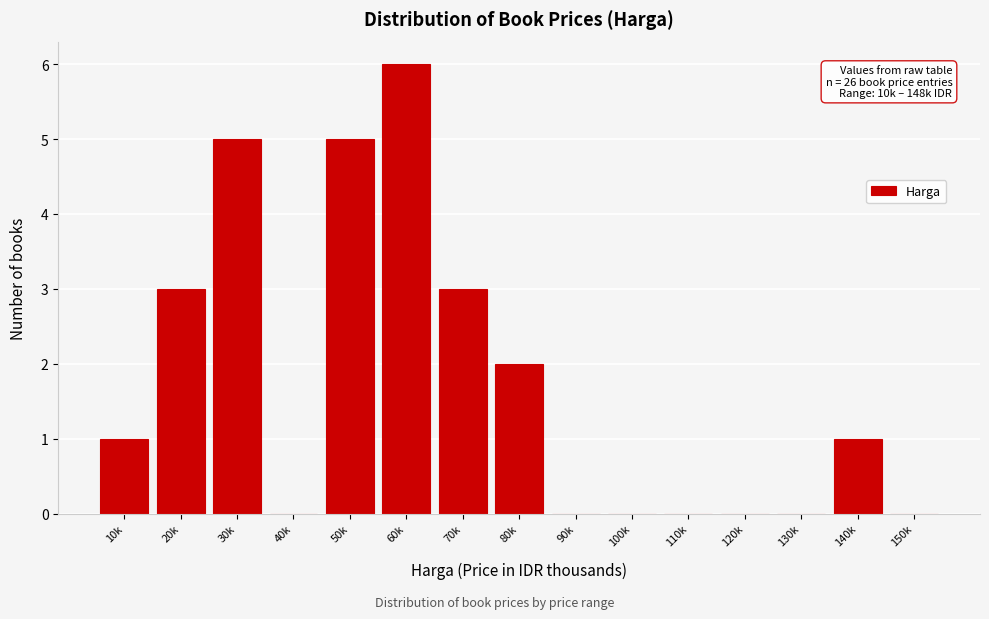

Reading left to right, list all the values displayed in this chart.

10k=1	20k=3	30k=5	40k=0	50k=5	60k=6	70k=3	80k=2	90k=0	100k=0	110k=0	120k=0	130k=0	140k=1	150k=0